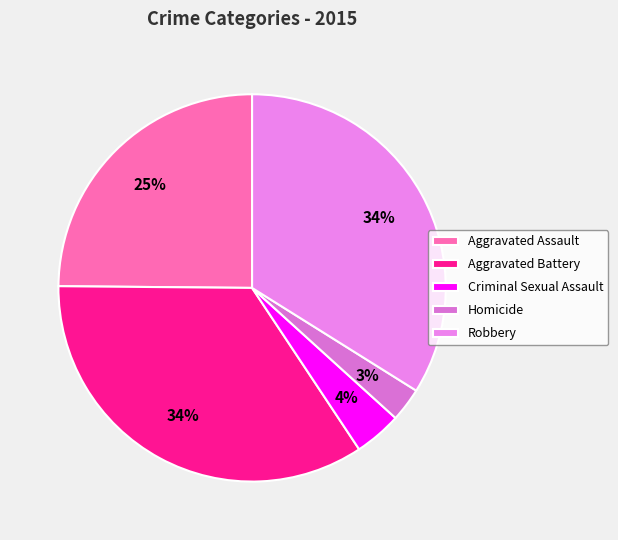

How many segments does this pie chart have?

5